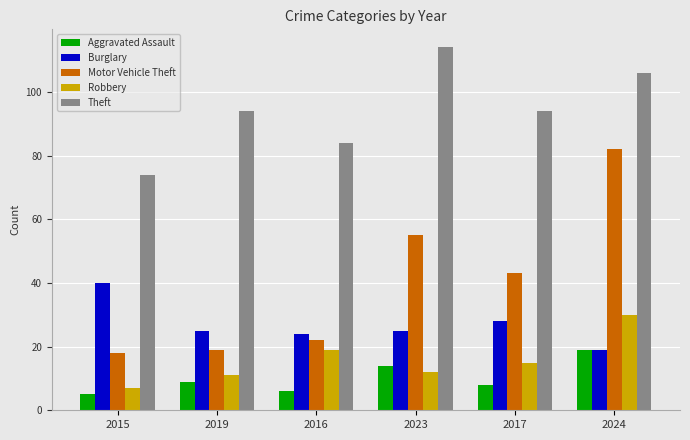

What is the difference between the second highest and second lowest values in the Robbery series?

8